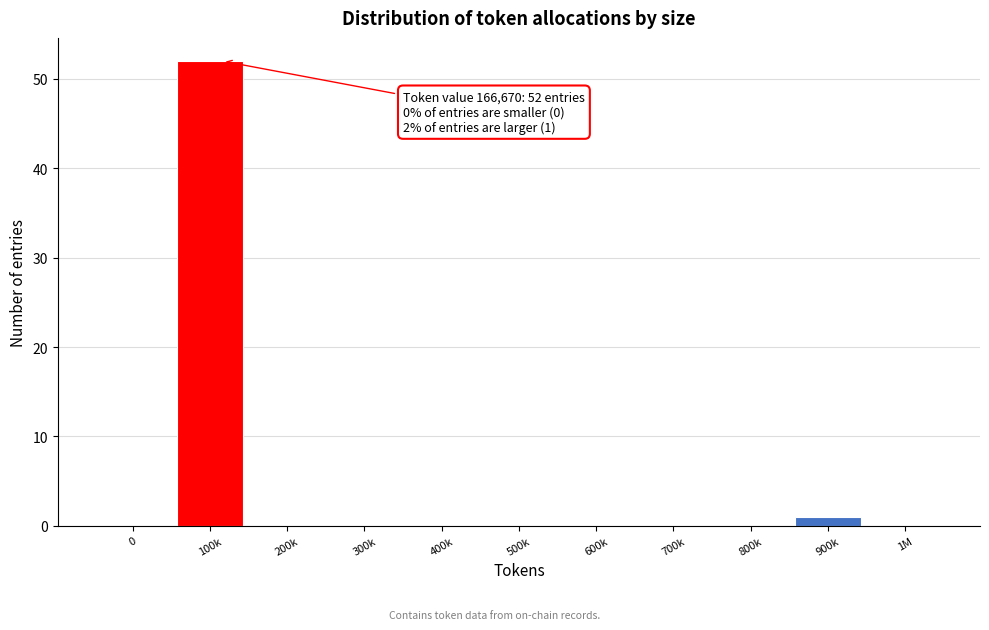

Reading left to right, list all the values displayed in this chart.

0=0	100k=52	200k=0	300k=0	400k=0	500k=0	600k=0	700k=0	800k=0	900k=1	1M=0